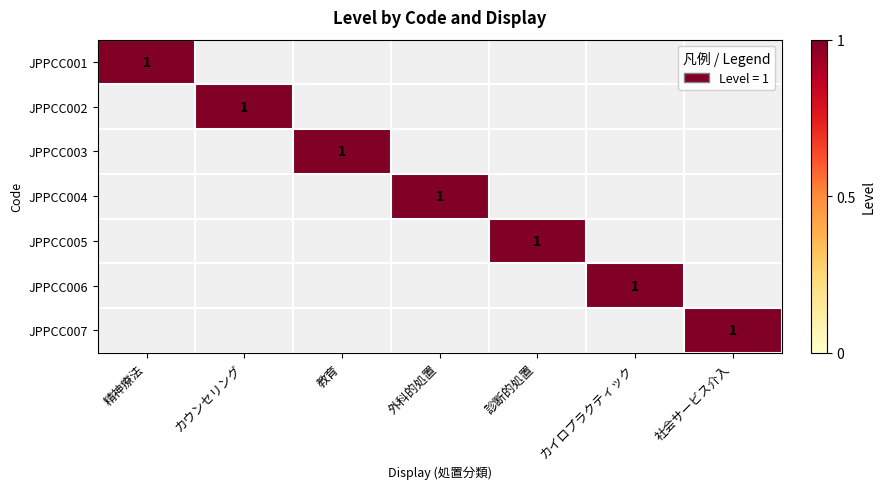

Is the value of JPPCC003 at 社会サービス介入 greater than the value of JPPCC006 at 外科的処置?

No